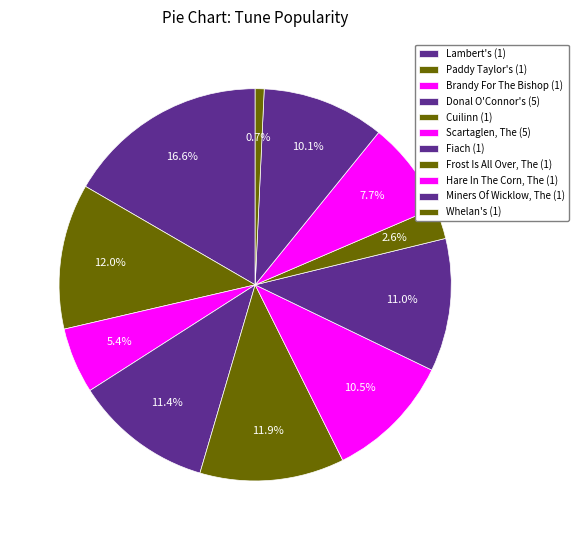

To the nearest percent, what is the difference between the largest and smallest slice percentages?

16%